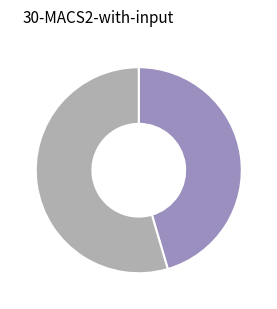

Does any single category account for the majority?

Yes